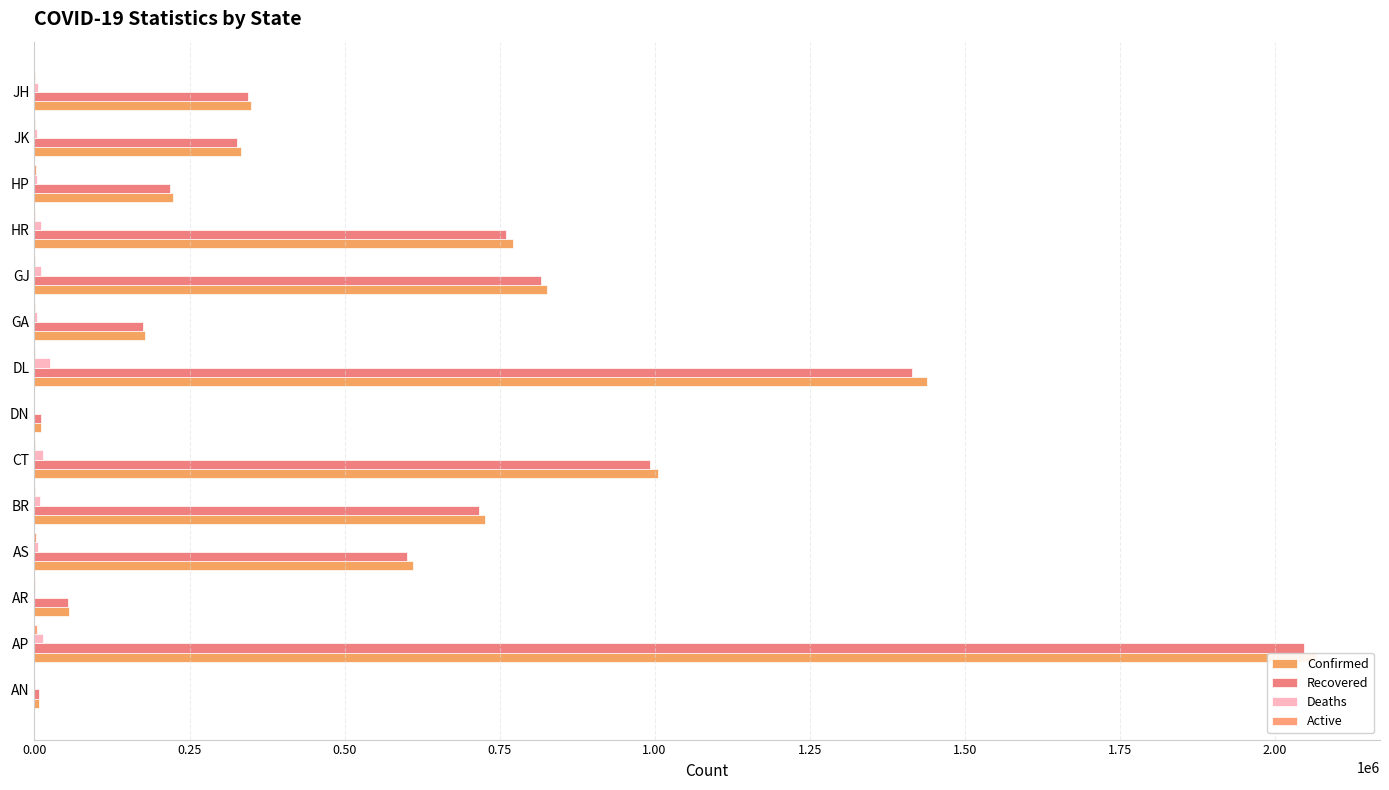

What is the highest value of the Active series?

4355